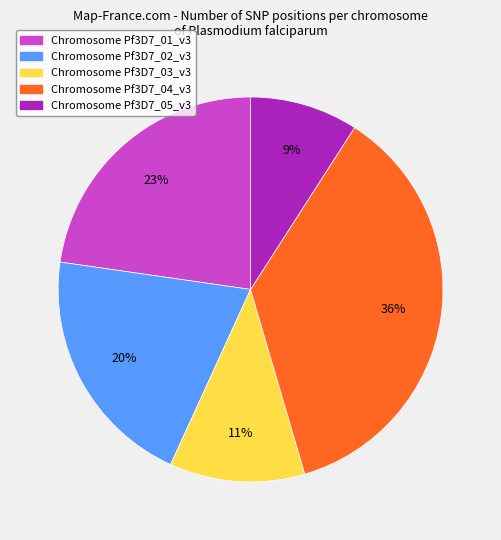

To the nearest percent, what is the difference between the largest and smallest slice percentages?

27%